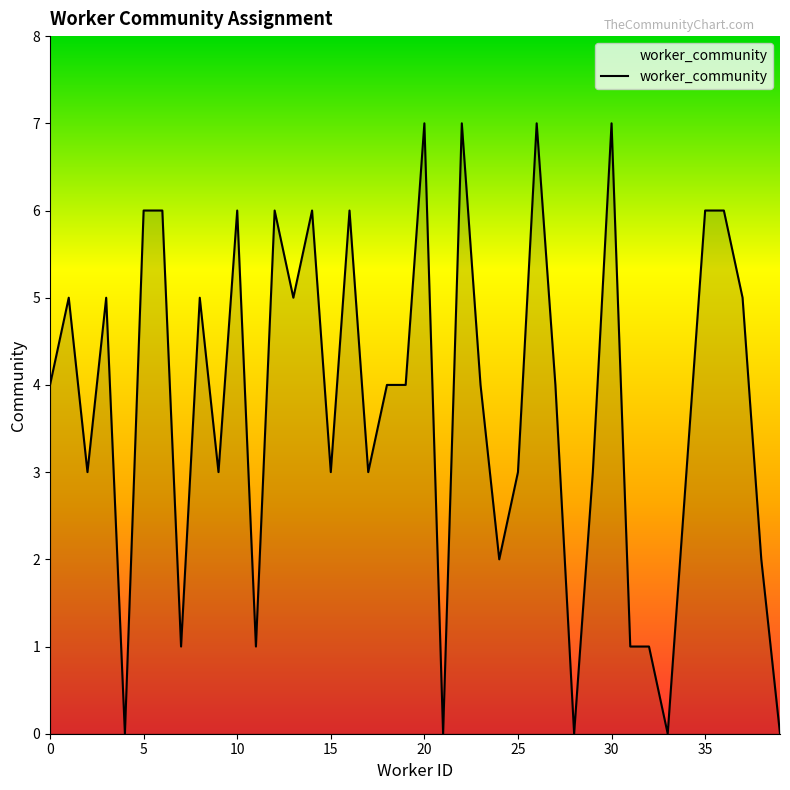

What is the average value?

4